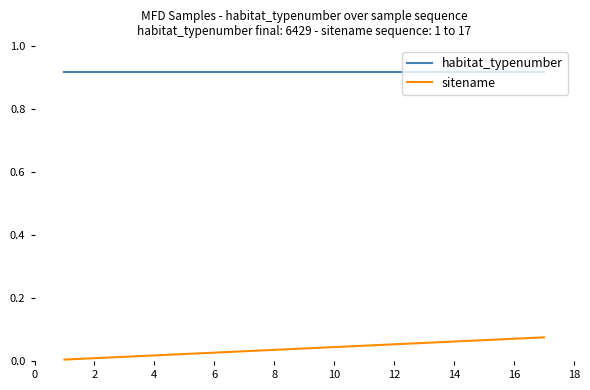

List the series in order of their peak value, lowest first.

sitename, habitat_typenumber